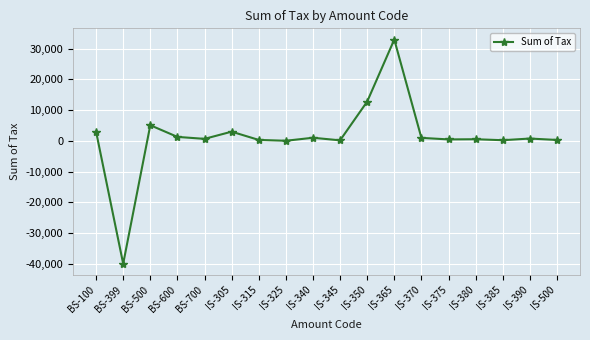

Is it true that the value at IS-380 is 537?

True